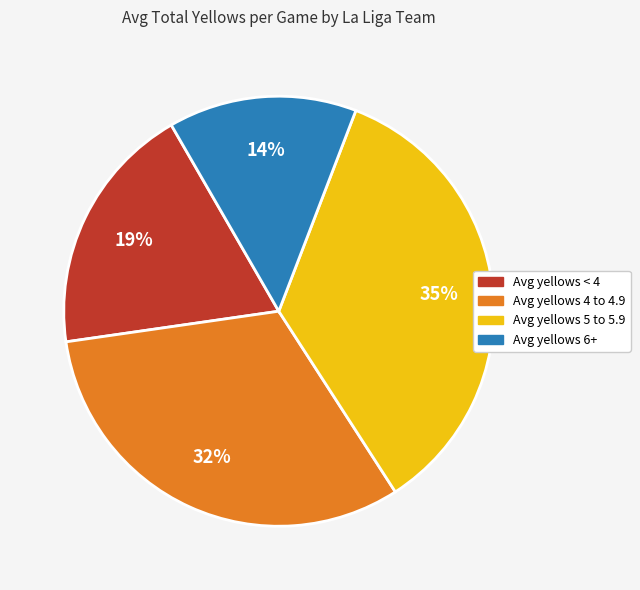

Is there a majority slice in this chart?

No